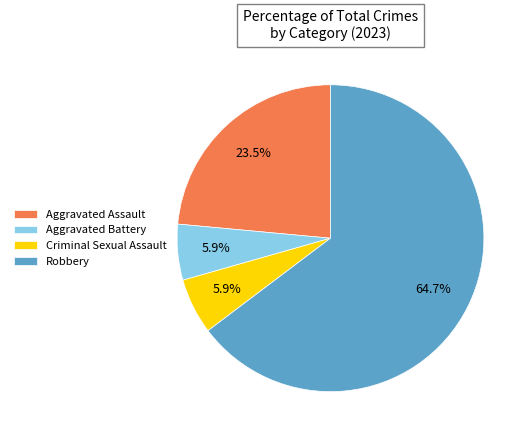

Is the sum of Aggravated Assault and Criminal Sexual Assault greater than half?

No